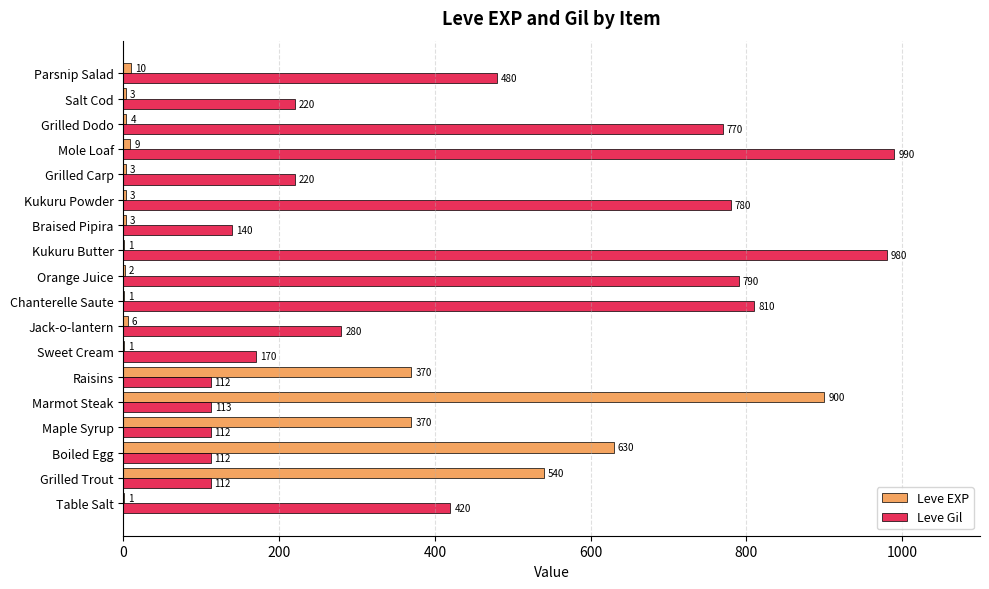

Which series has the largest range (max minus min)?

Leve EXP